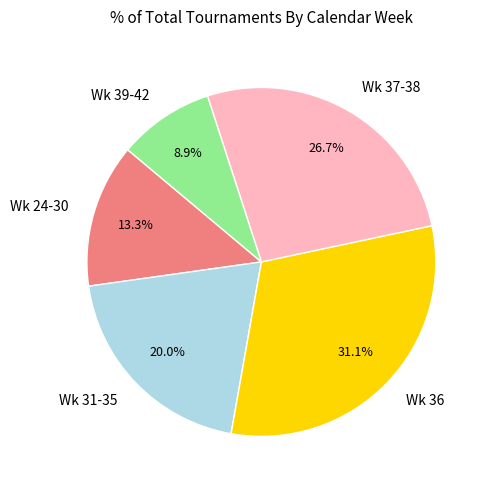

Which slice is the largest?

Wk 36